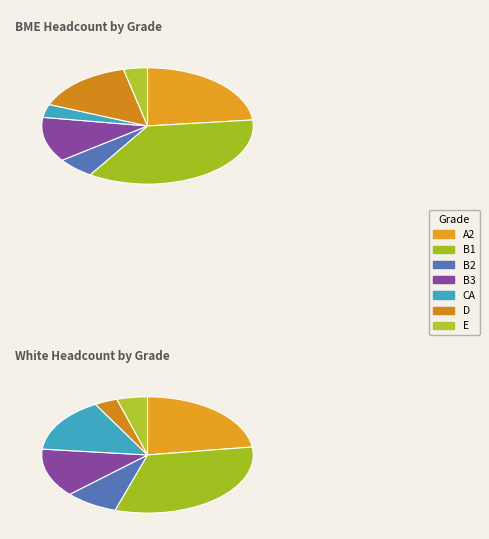

Does B2 account for over 50% of the chart?

No